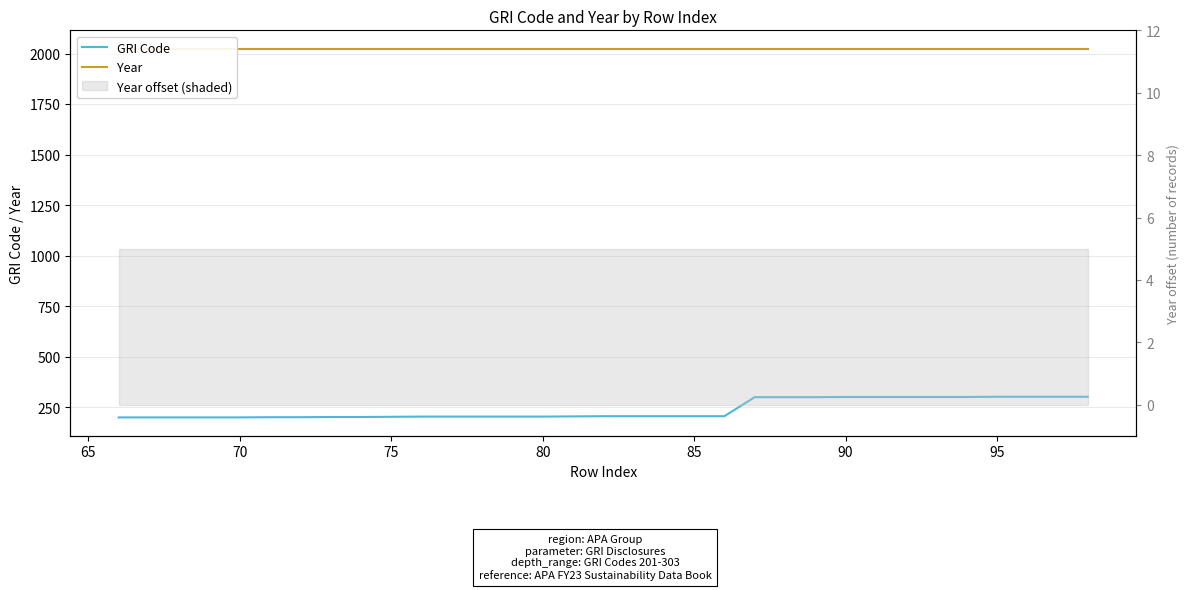

True or false: GRI Code and Year cross at least once.

False